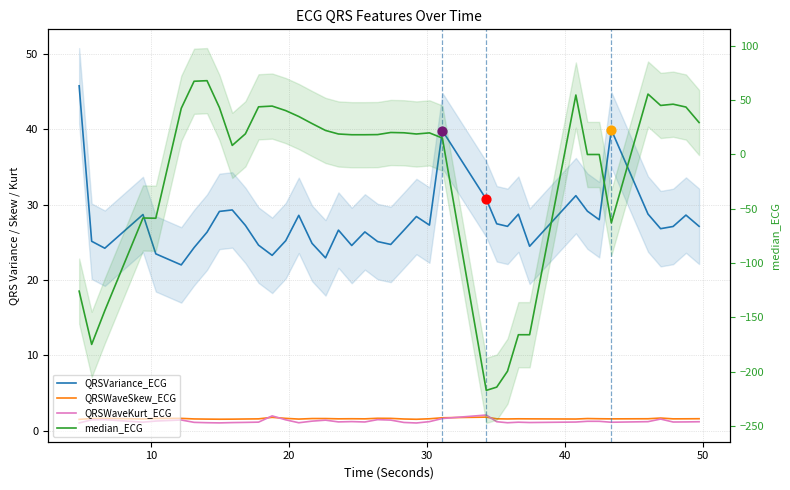

What are all the series names shown in the legend?

QRSVariance_ECG, QRSWaveSkew_ECG, QRSWaveKurt_ECG, median_ECG